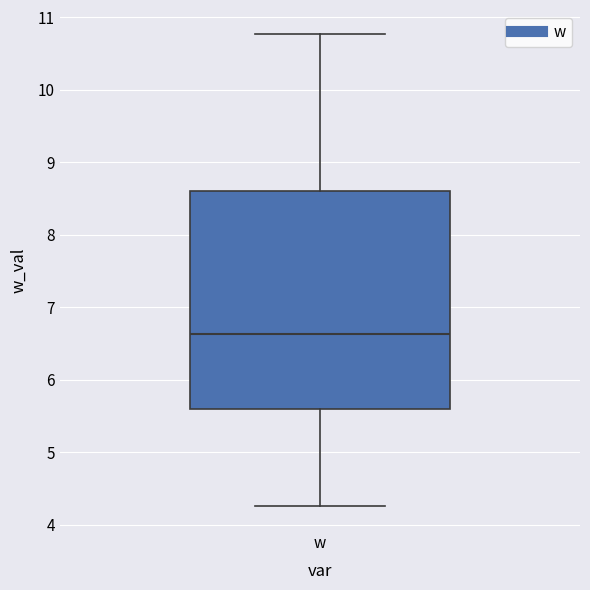

Read this box plot against the y-axis: the position of the median line, the range covered by the box, and the ends of both whiskers. The values are not printed on the chart, so give them approximately, as read against the axis.

median 6.6, box 5.6 to 8.6, whiskers 4.3 to 10.8